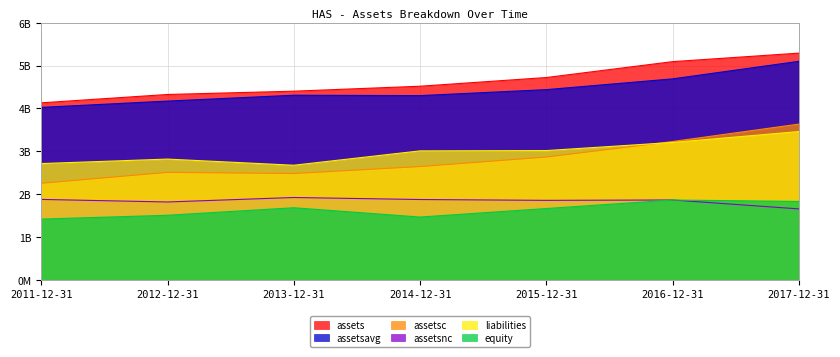

Where is the first local minimum for liabilities?

2013-12-31